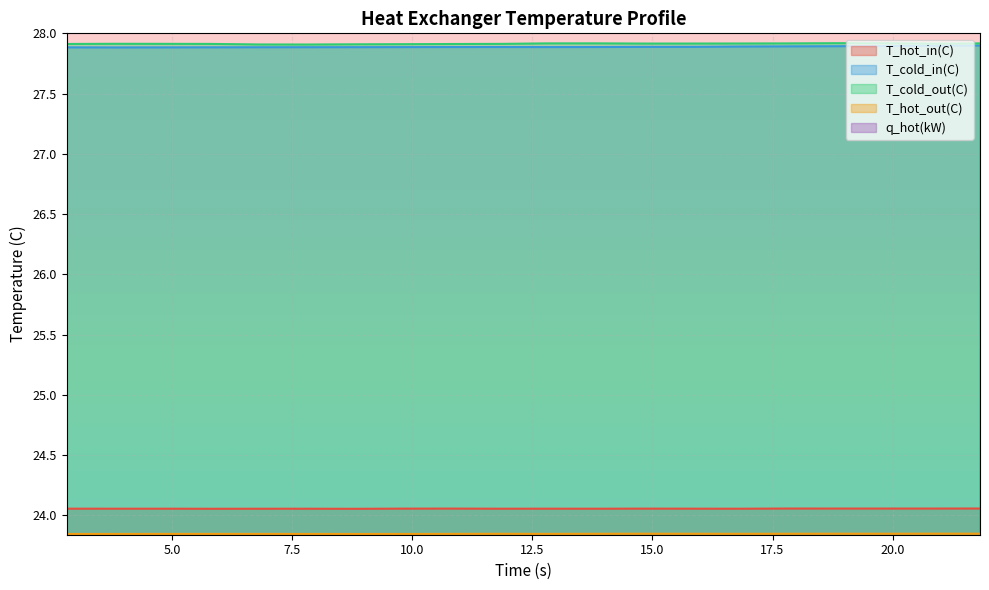

The value of T_hot_out(C) at 8.80943 is 23.8. True or false?

True